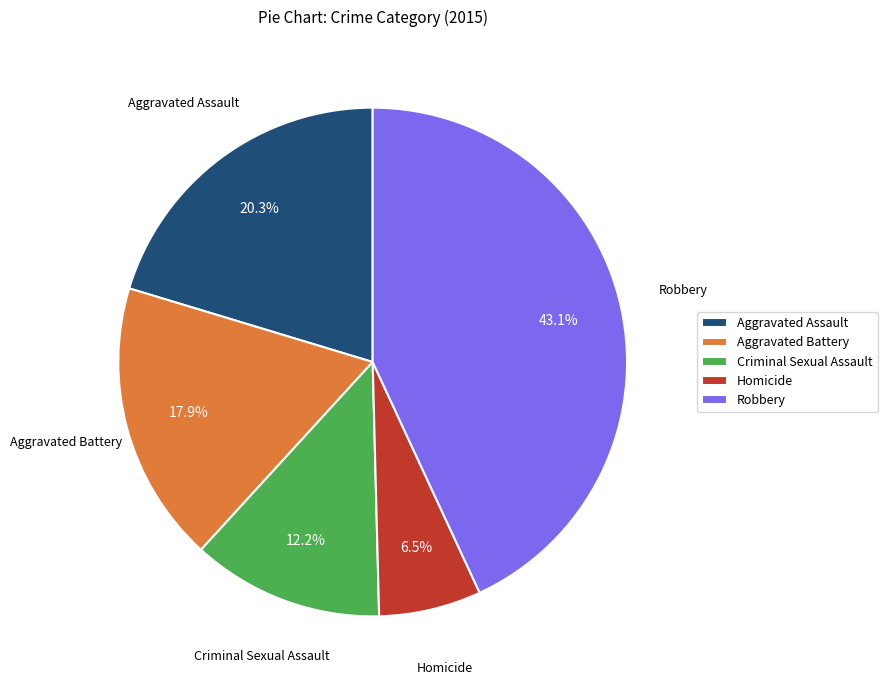

Which category has the biggest portion of the pie?

Robbery